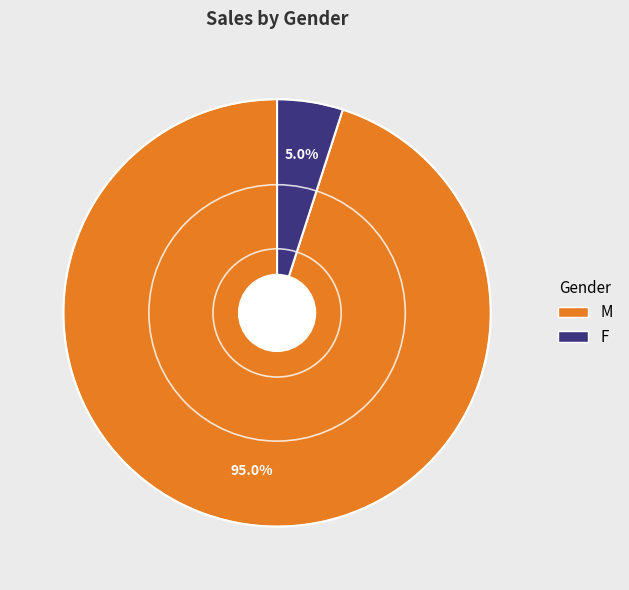

To the nearest percent, what is the difference between the F and M slice percentages?

90%